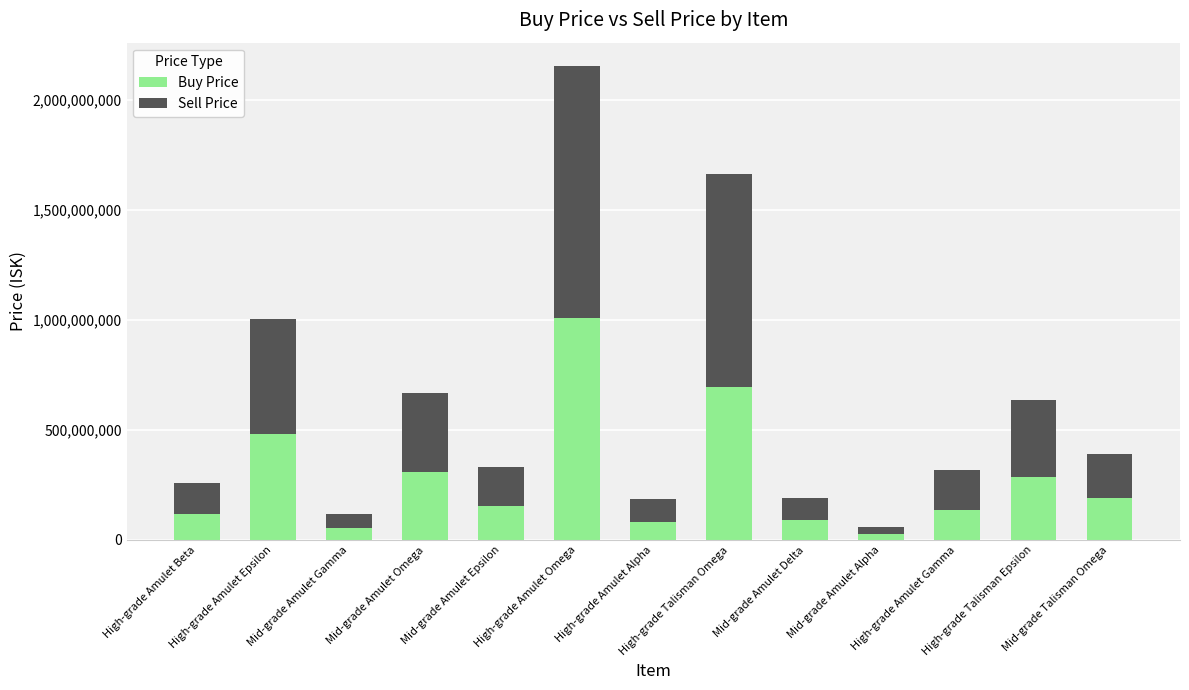

What is the sum of all Buy Price values?

3631610000